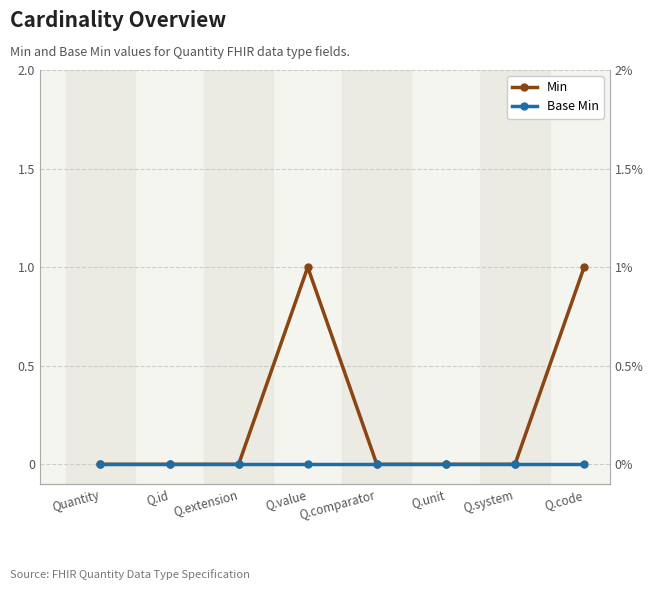

Rank the series at Q.unit from highest to lowest value.

Min, Base Min